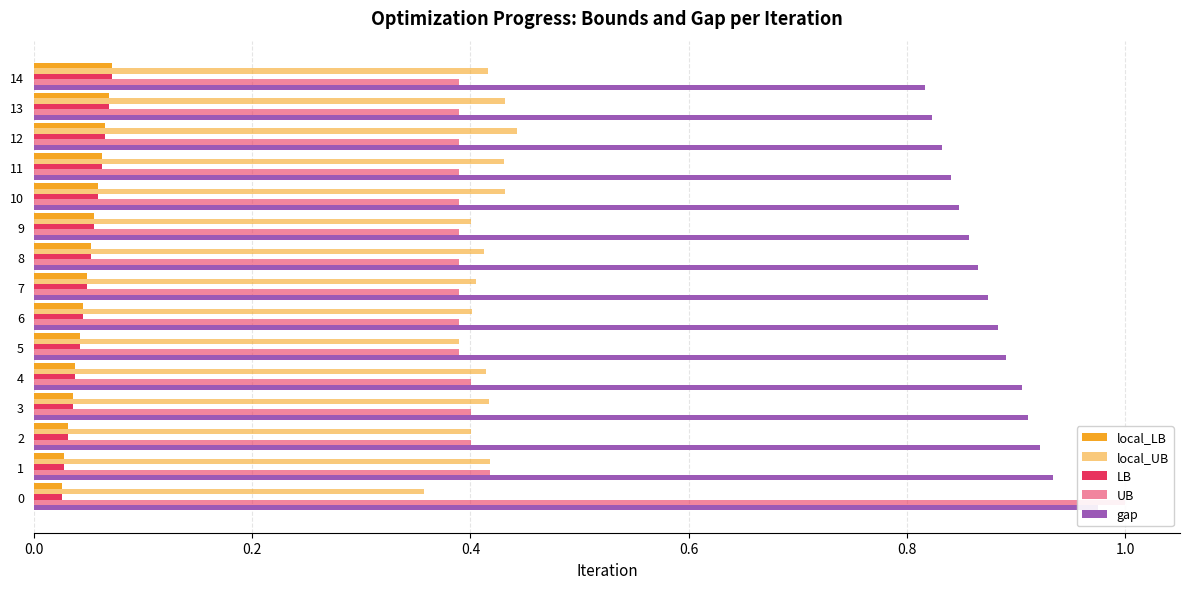

How many series are shown in this chart?

5